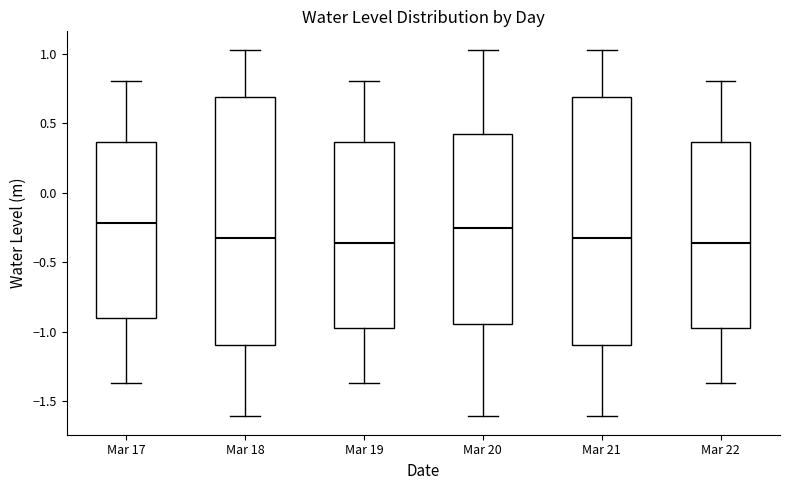

Reading left to right, read every box against the y-axis: the position of its median line, the range the box covers, and the ends of its whiskers. The values are not printed on the chart, so give them approximately, as read against the axis.

Mar 17: median -0.20, box -0.90 to 0.35, whiskers -1.35 to 0.80
Mar 18: median -0.30, box -1.10 to 0.70, whiskers -1.60 to 1.05
Mar 19: median -0.35, box -0.95 to 0.35, whiskers -1.35 to 0.80
Mar 20: median -0.25, box -0.95 to 0.45, whiskers -1.60 to 1.05
Mar 21: median -0.30, box -1.10 to 0.70, whiskers -1.60 to 1.05
Mar 22: median -0.35, box -0.95 to 0.35, whiskers -1.35 to 0.80